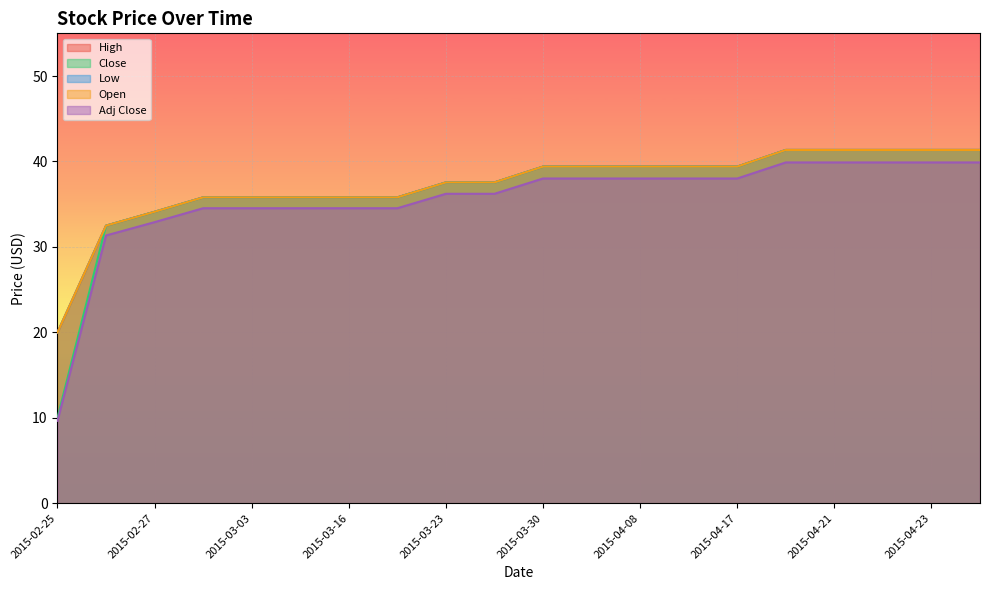

What is the spread (max minus min) of values at 2015-02-27?

1.2